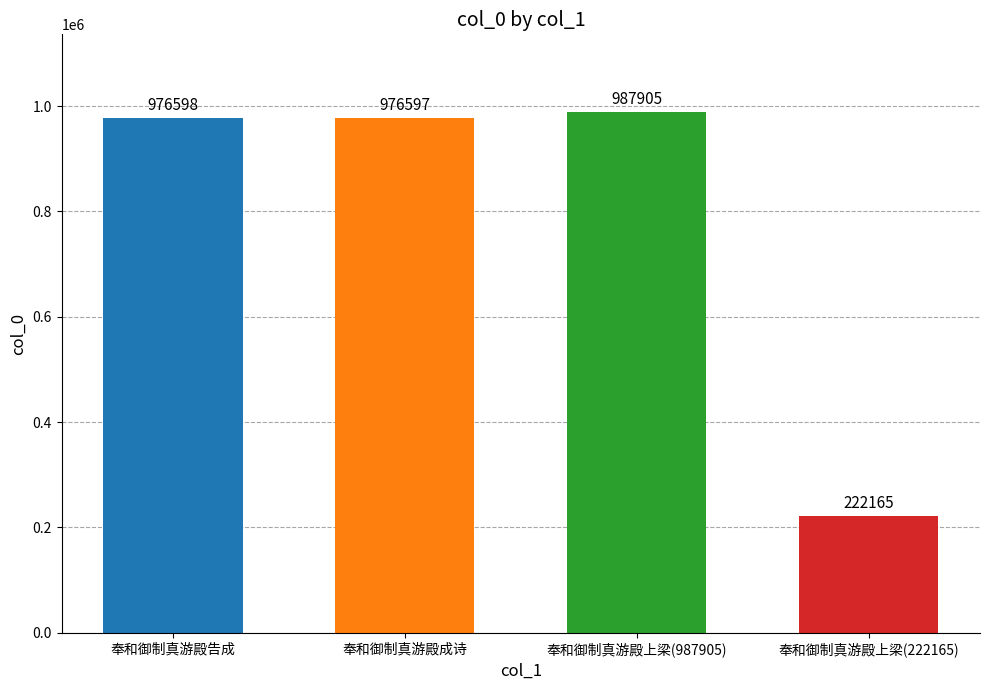

The value at 奉和御制真游殿上梁(987905) is 1314016. True or false?

False